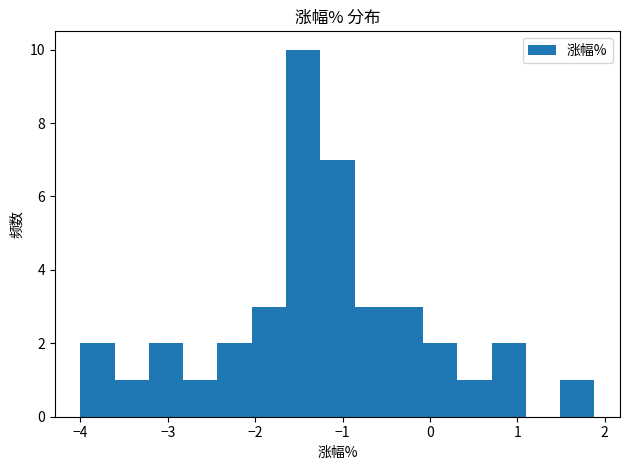

Around what value on the x-axis is the tallest bar? Give the approximate position of its centre, as read against the axis.

-1.5